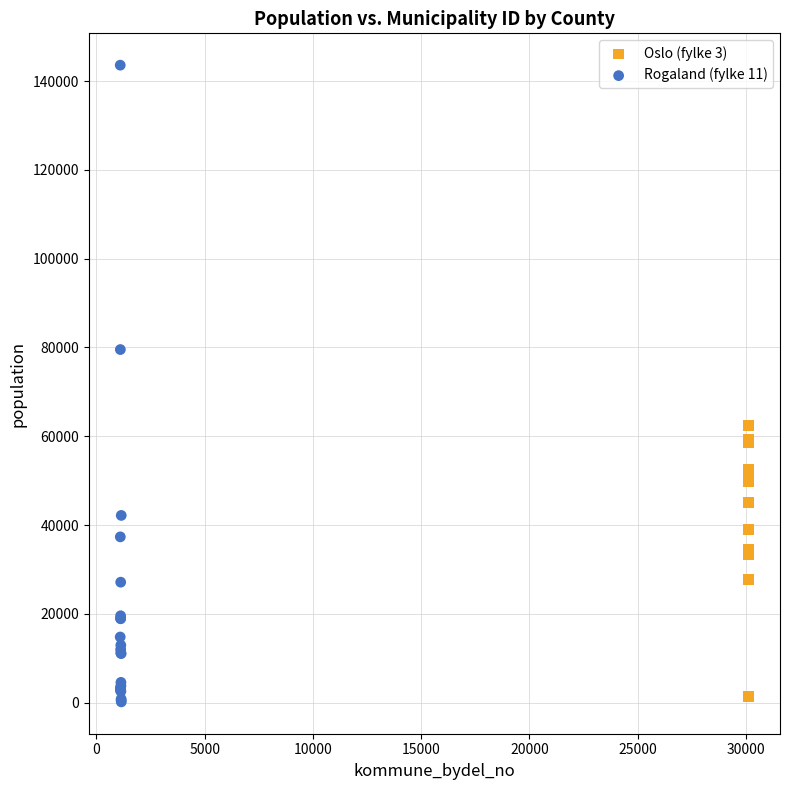

What are all the series names shown in the legend?

Oslo (fylke 3), Rogaland (fylke 11)